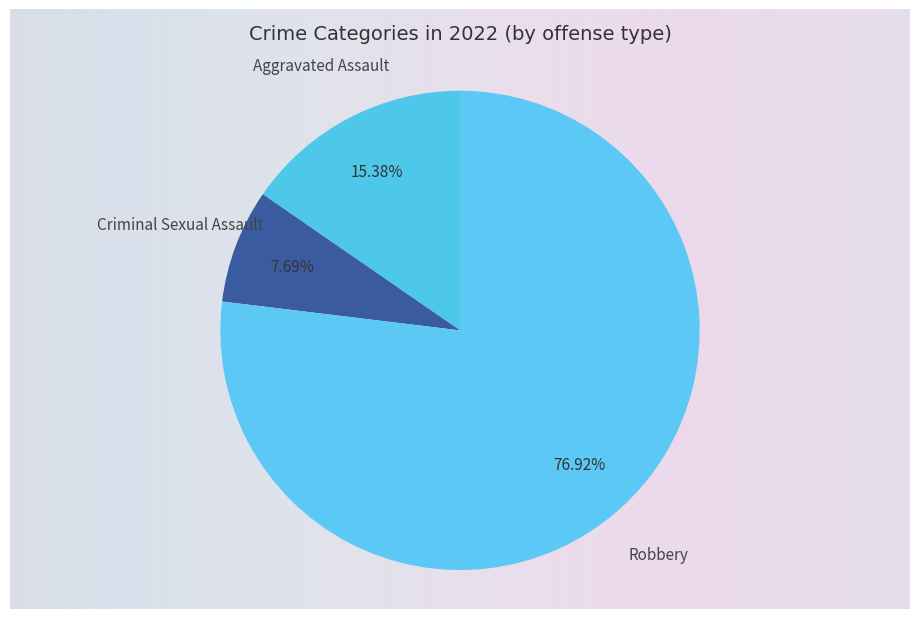

Is there a majority slice in this chart?

Yes